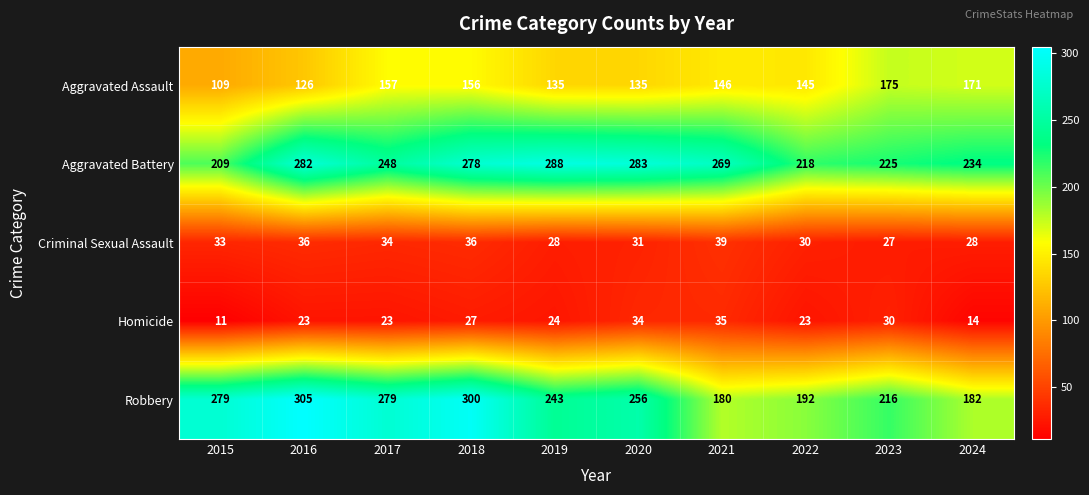

How many distinct data groups are displayed?

5